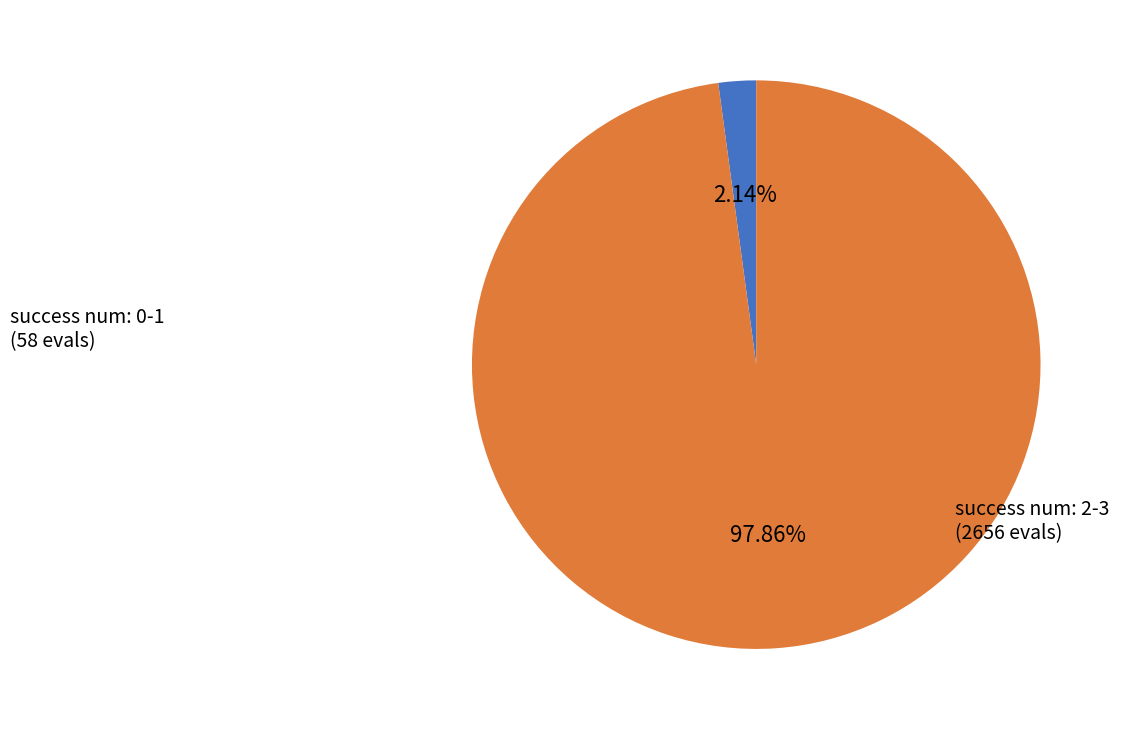

How many segments does this pie chart have?

2